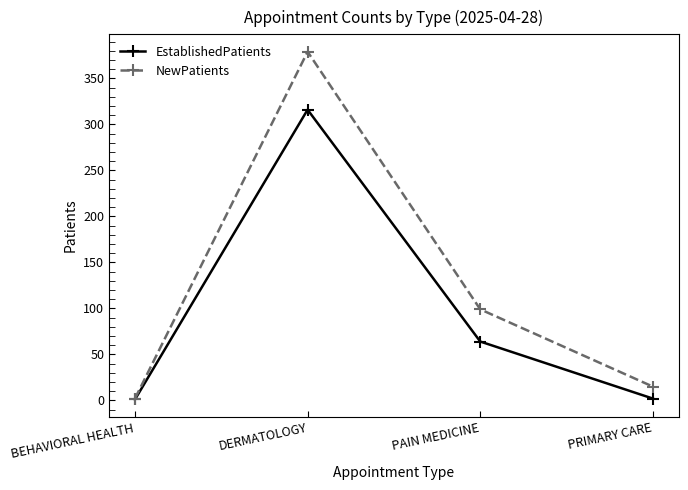

Where is the first local maximum for EstablishedPatients?

DERMATOLOGY